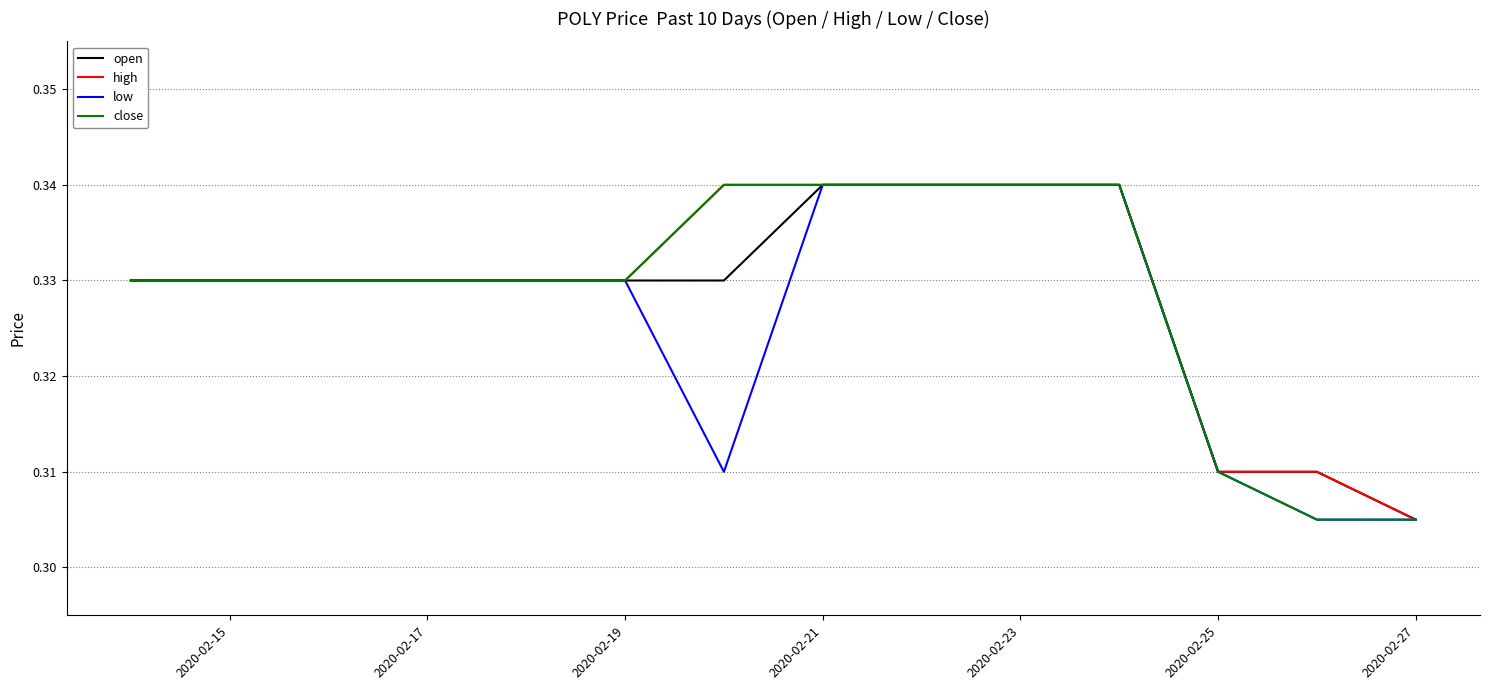

What are all the series names shown in the legend?

open, high, low, close